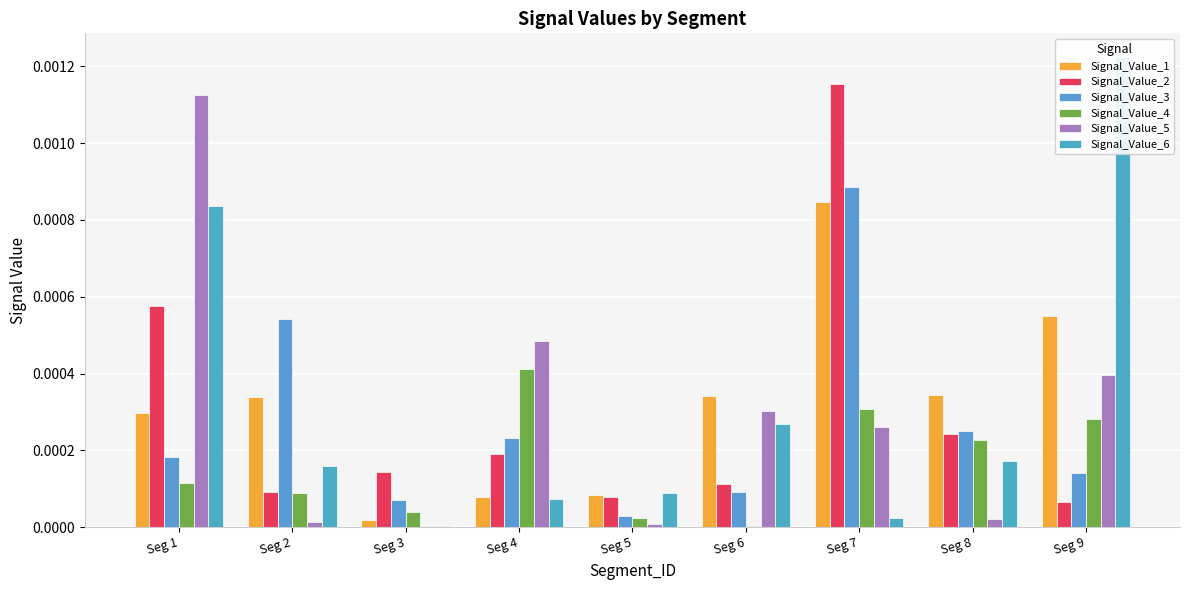

Rank the series at Seg 6 from highest to lowest value.

Signal_Value_1, Signal_Value_5, Signal_Value_6, Signal_Value_2, Signal_Value_3, Signal_Value_4